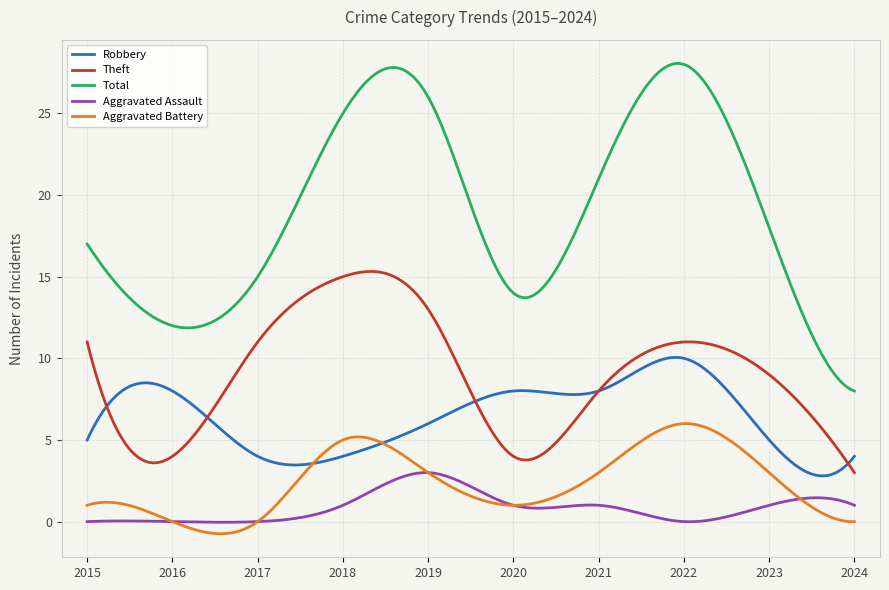

Which series has the largest range (max minus min)?

Total